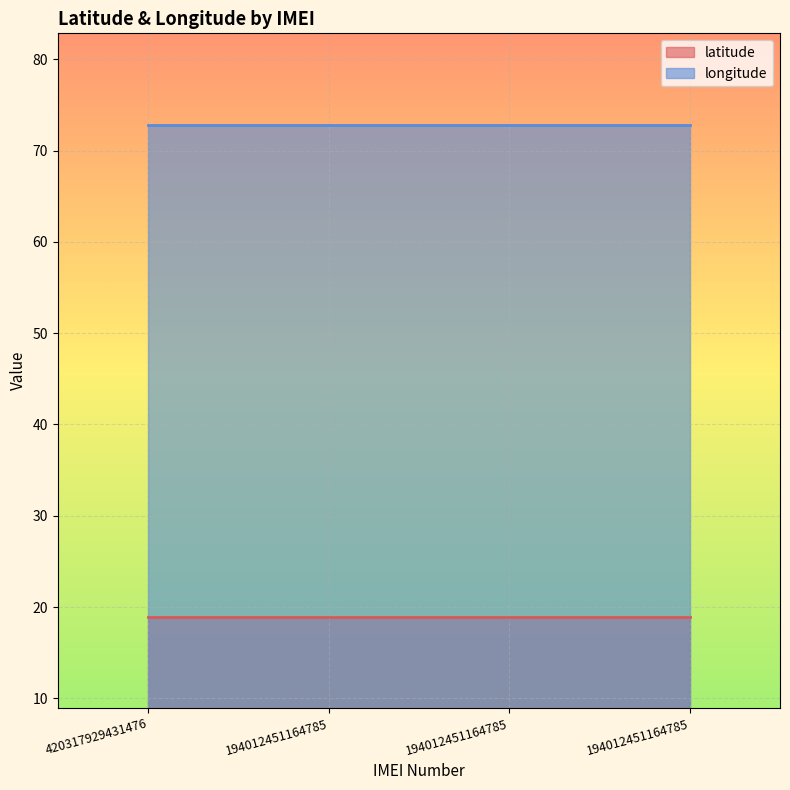

How many lines are shown in the chart?

2